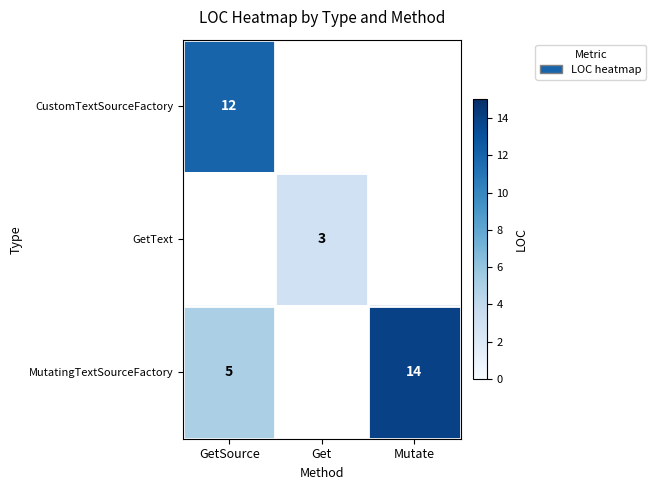

The CustomTextSourceFactory series shows 12 at GetSource. True or false?

True